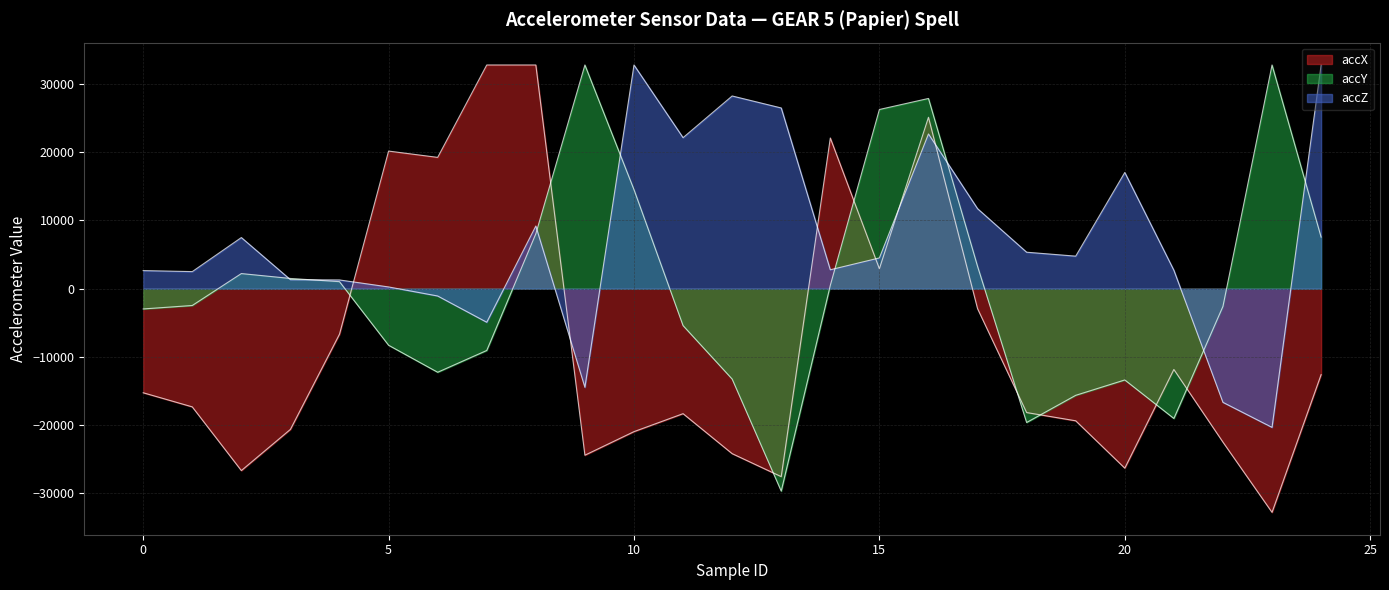

What are all the series names shown in the legend?

accX, accY, accZ